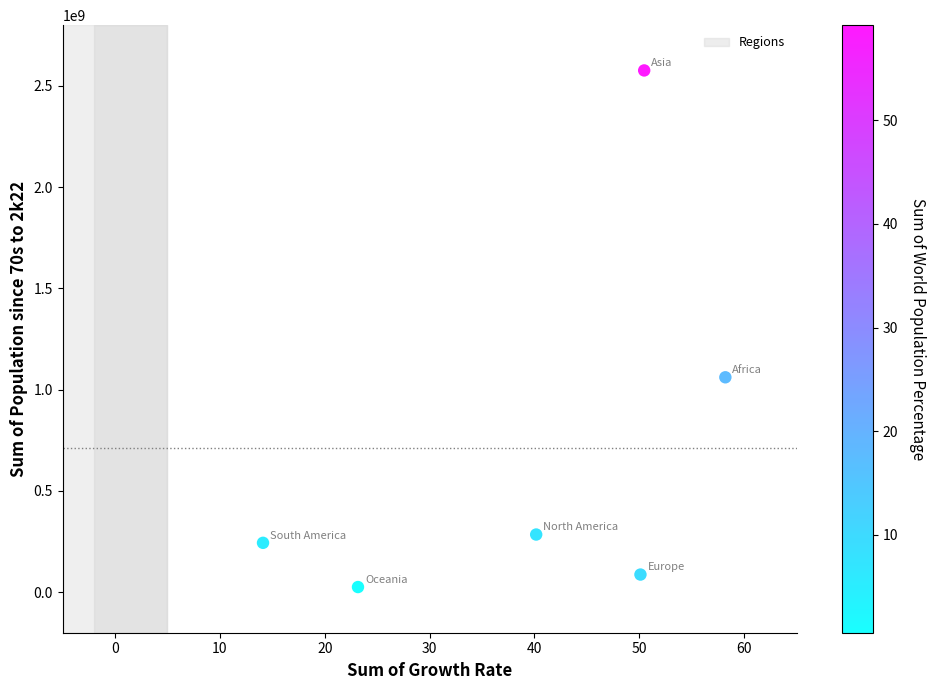

What Y value in the scatter plot is closest to 1301017634?

1061286584